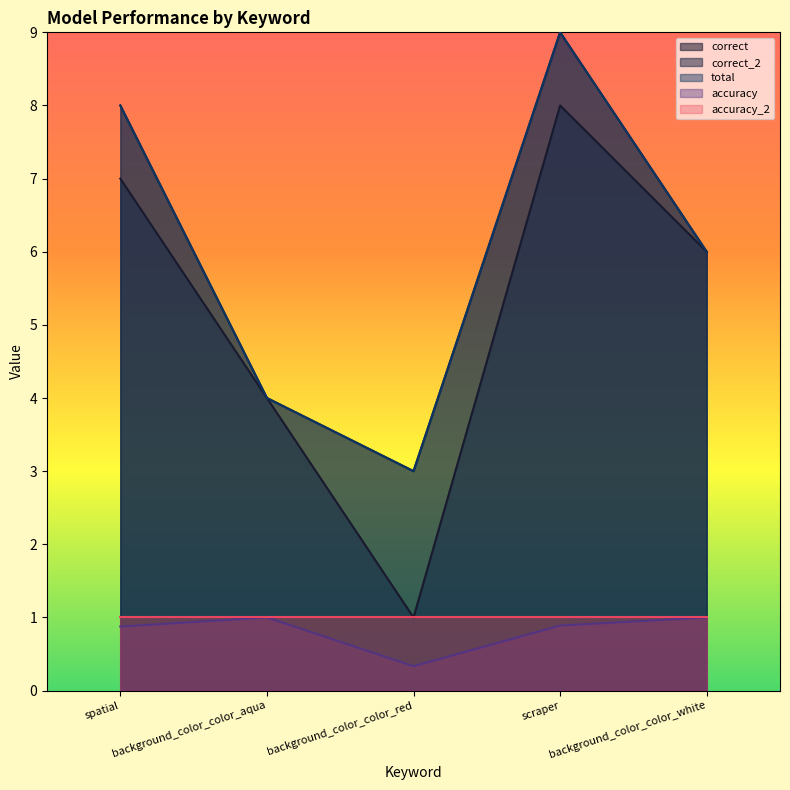

What is the sum of all correct_2 values?

30.0